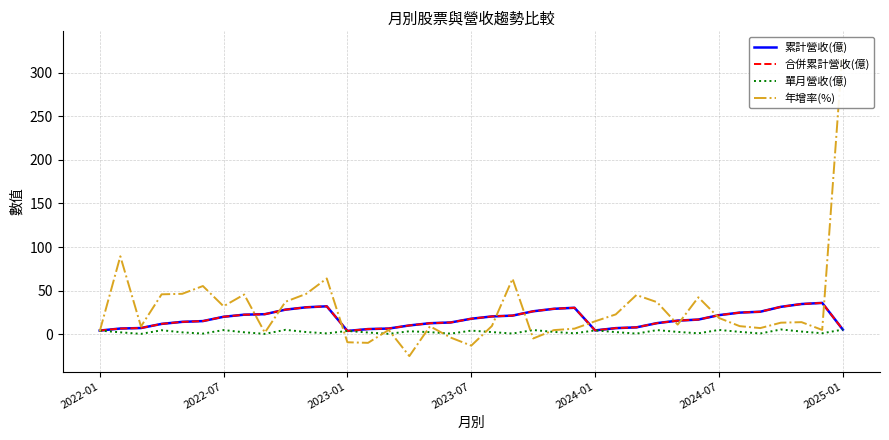

Where is the first local maximum for 合併累計營收(億)?

11